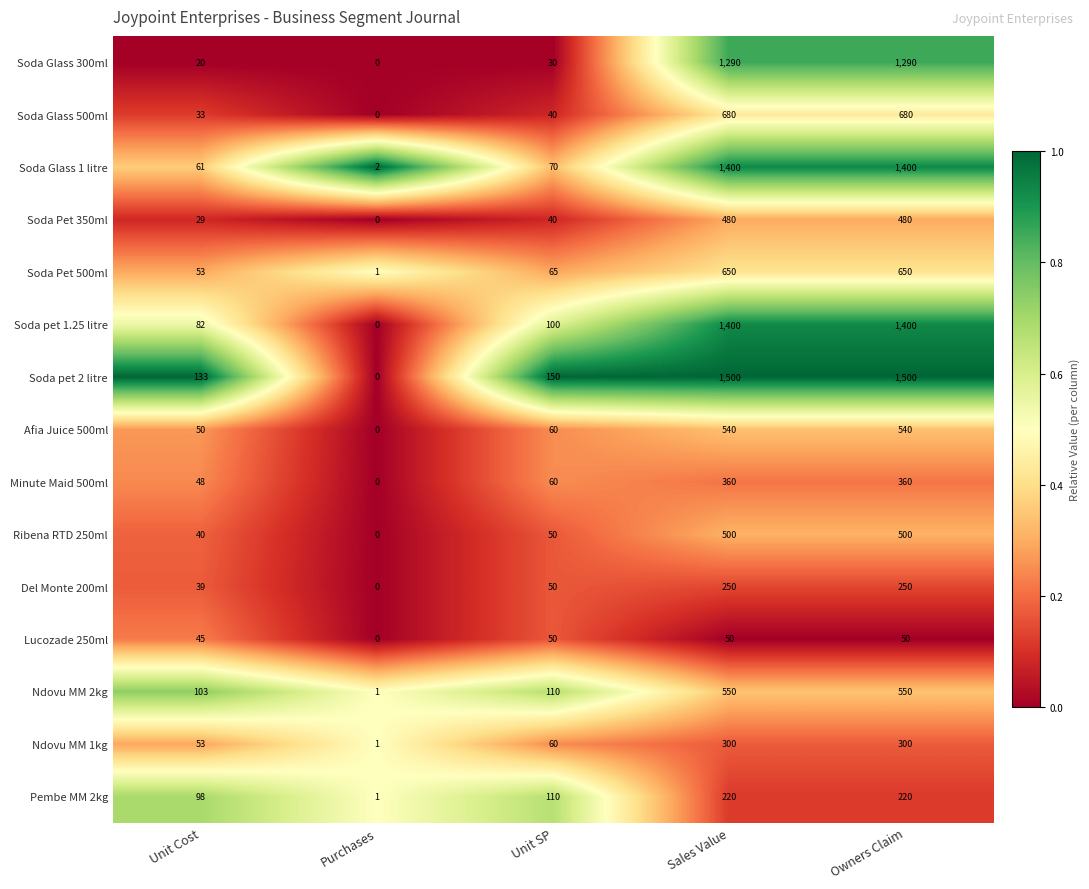

Where is Minute Maid 500ml nearest to the value 180?

Unit SP